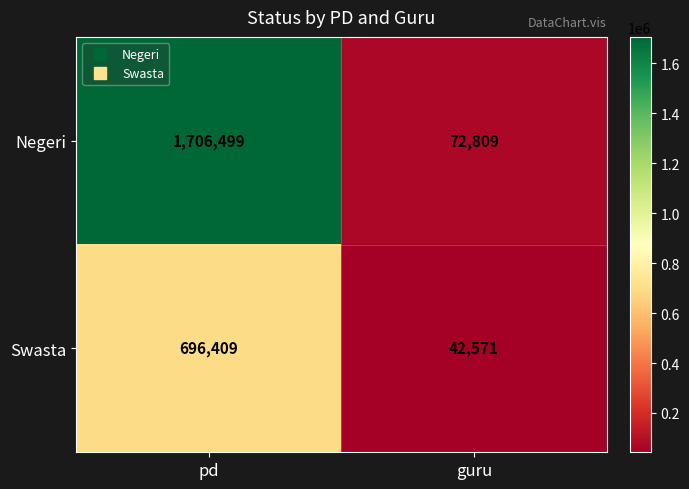

The Negeri series shows 771077 at pd. True or false?

False